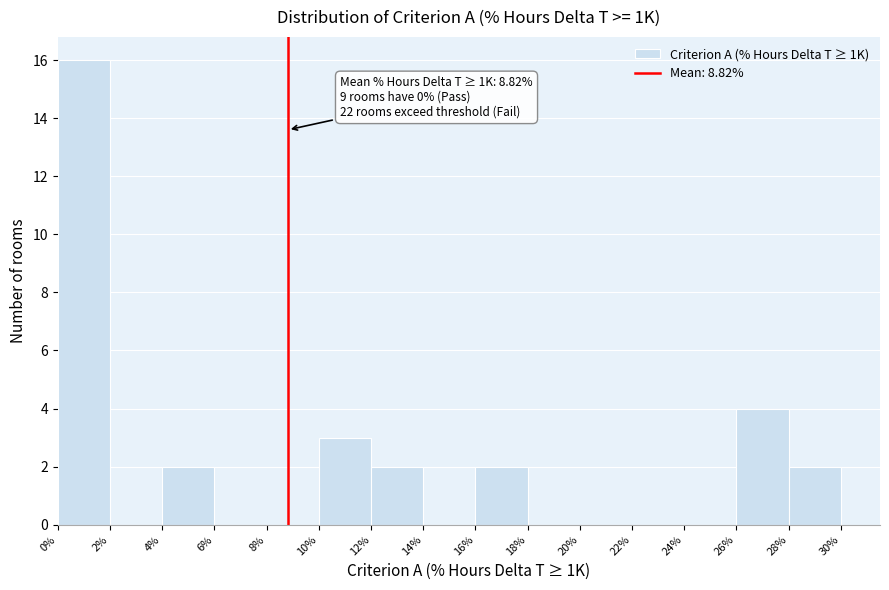

Over which range of the x-axis is the bar tallest?

0% to 2%